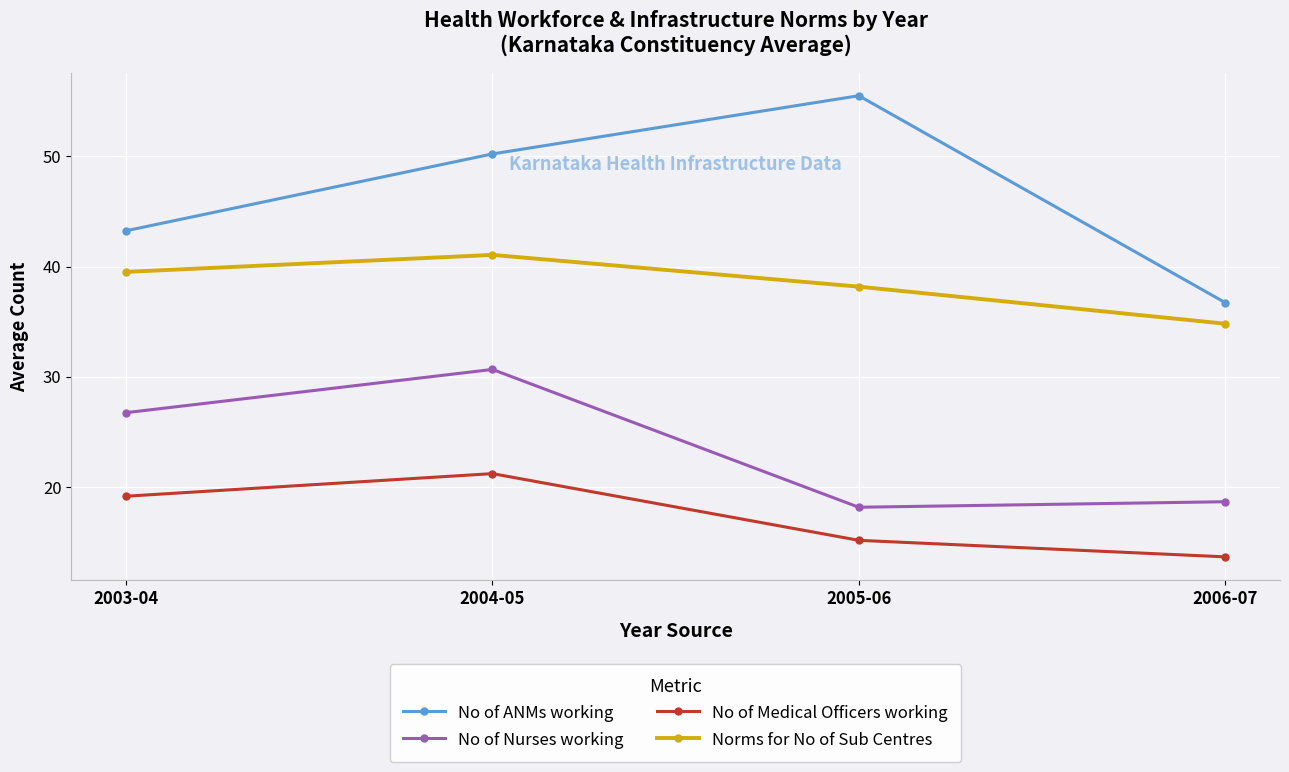

What is the average value of the No of Medical Officers working series?

17.3